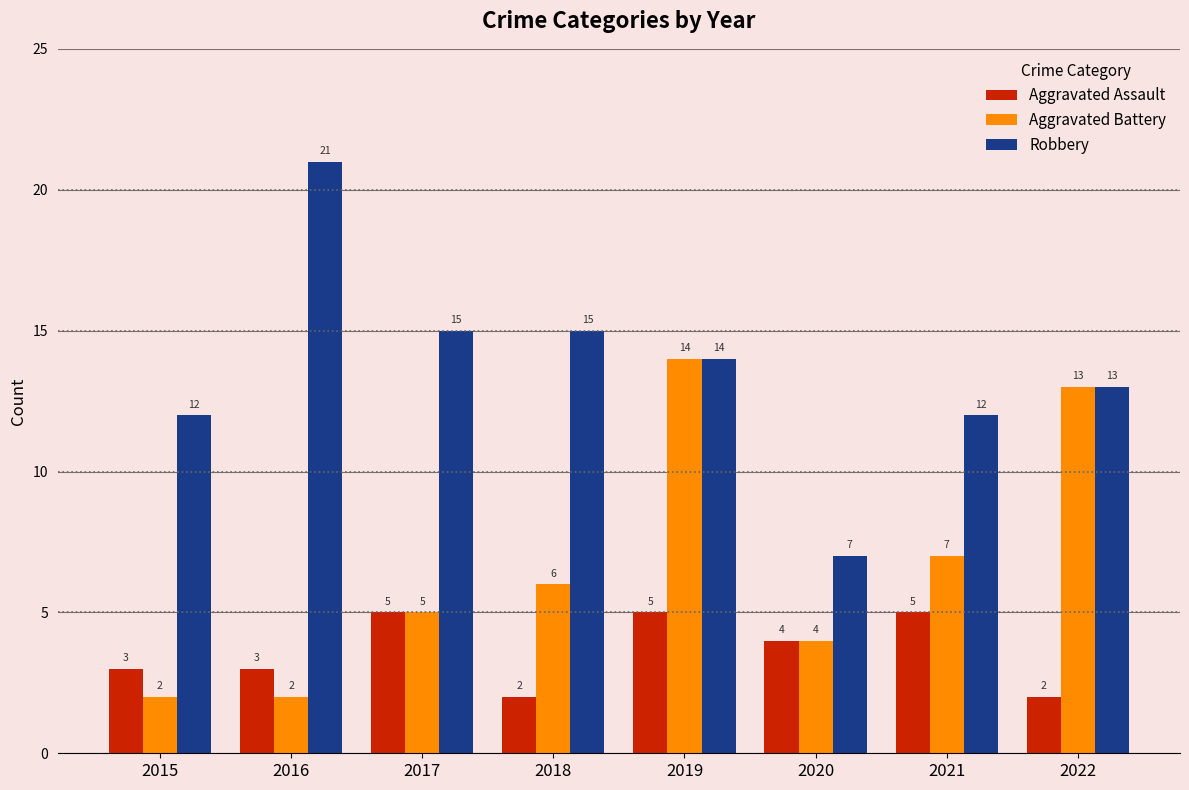

How many bars are there in total?

24